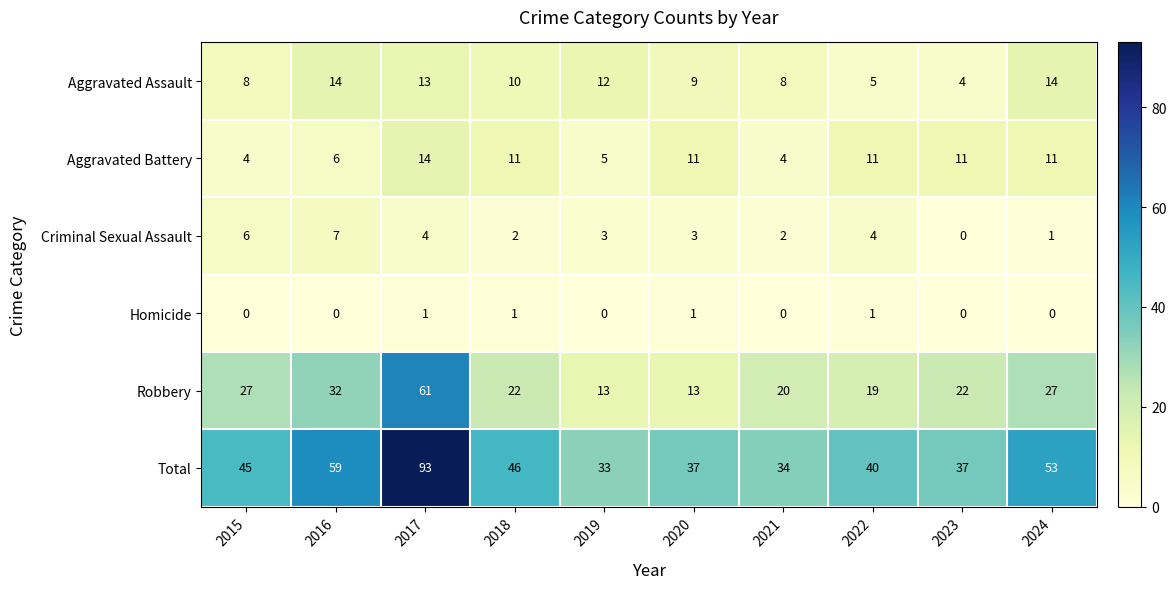

What is the highest value of the Robbery series?

61